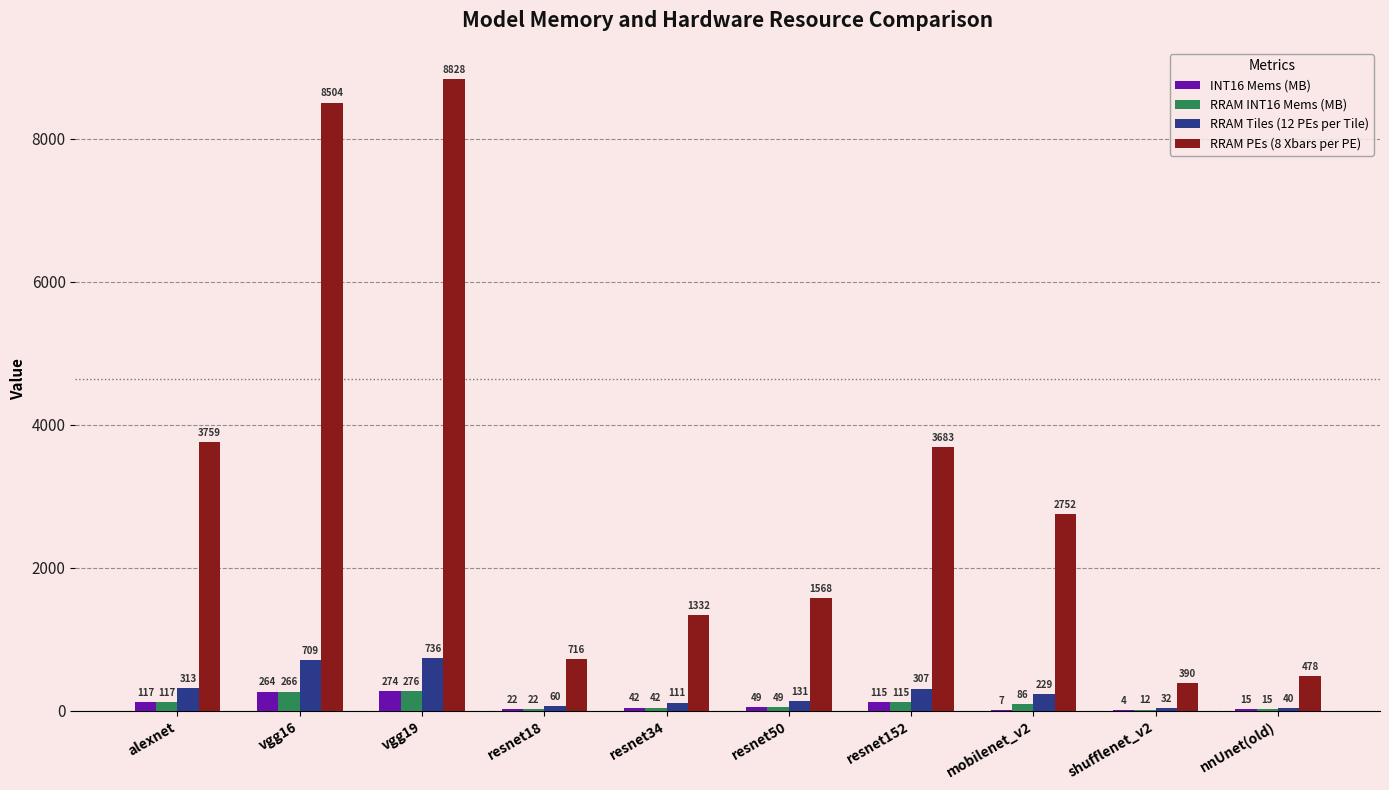

True or false: RRAM PEs (8 Xbars per PE) has a value of 2500.7 at resnet50.

False